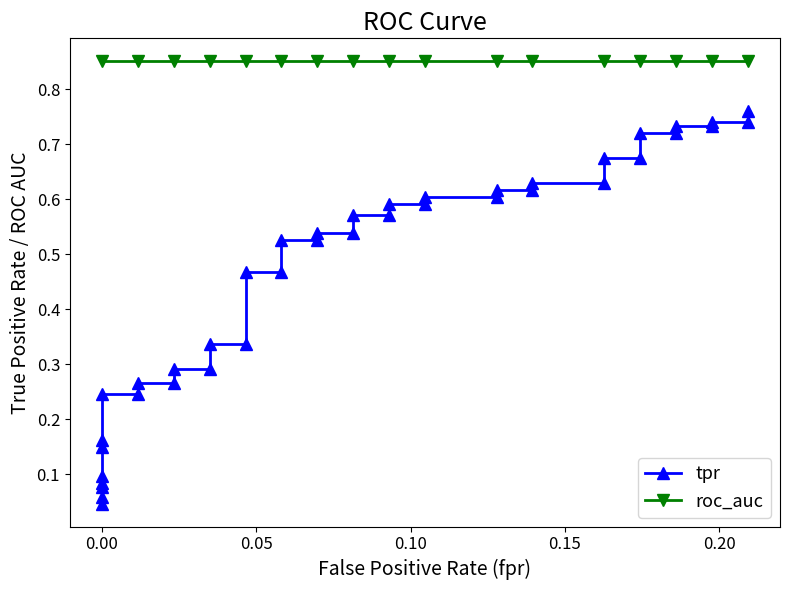

Which has a higher value, 21 or 12?

21